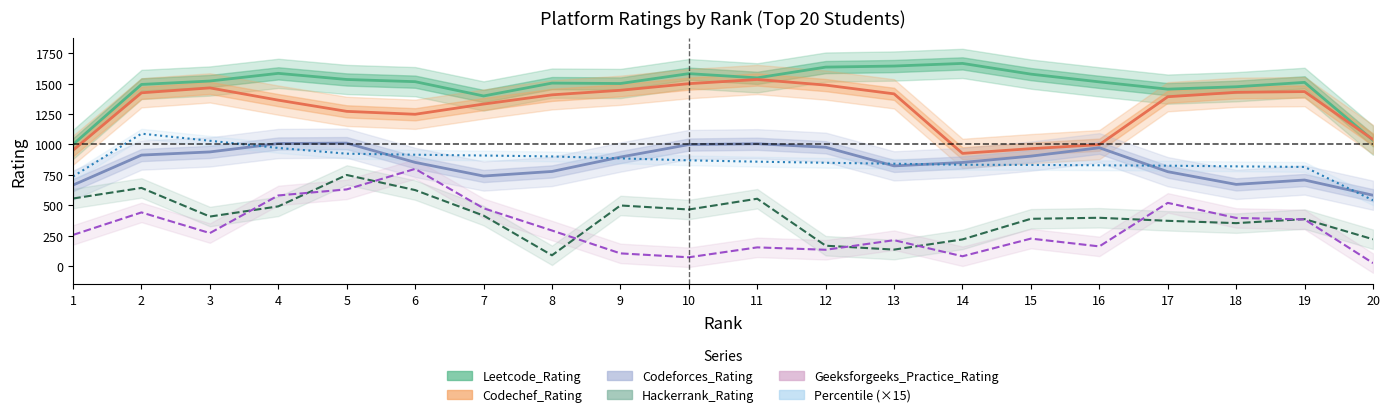

What is the average value of the Geeksforgeeks_Practice_Rating series?

322.4